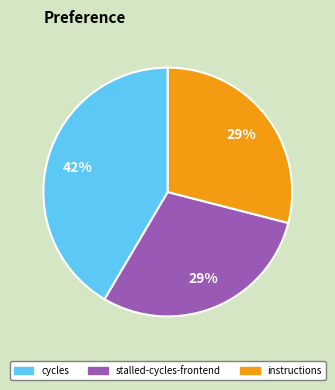

Is there any slice that represents more than half of the pie?

No